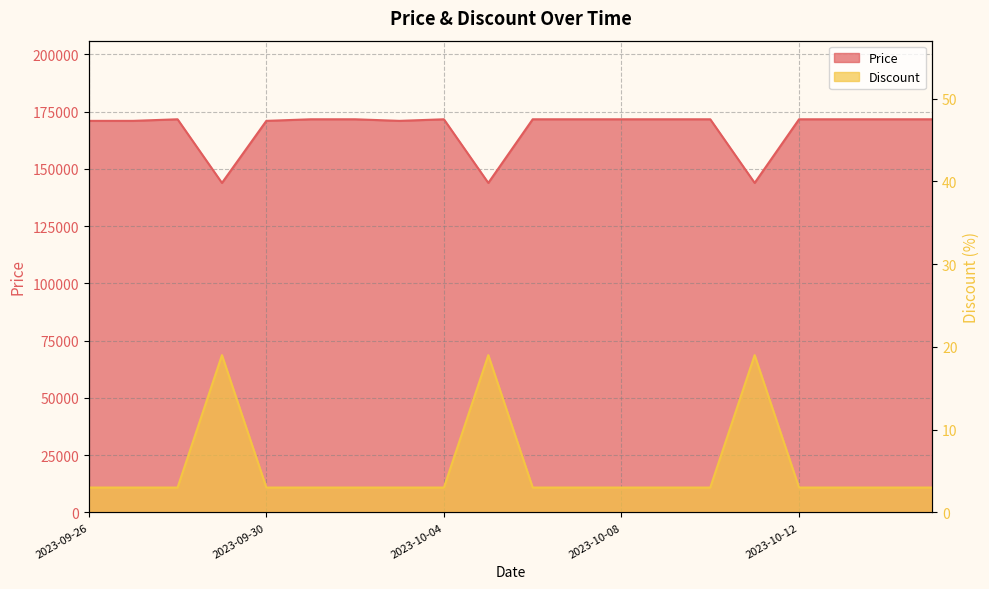

Rank the categories by Price value from lowest to highest.

2023-09-29, 2023-10-05, 2023-10-11, 2023-09-26, 2023-09-27, 2023-09-30, 2023-10-03, 2023-09-28, 2023-10-01, 2023-10-02, 2023-10-04, 2023-10-06, 2023-10-07, 2023-10-08, 2023-10-09, 2023-10-10, 2023-10-12, 2023-10-13, 2023-10-14, 2023-10-15